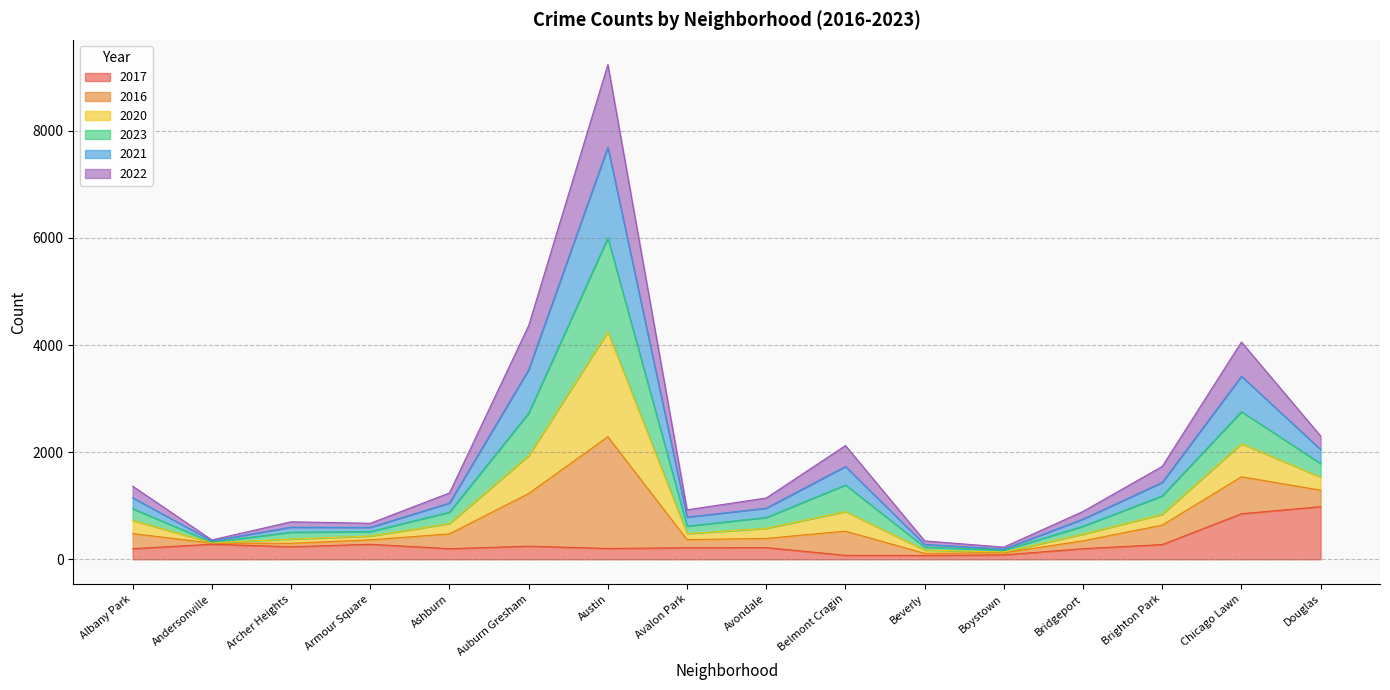

At which category is the sum across all series the highest?

Austin